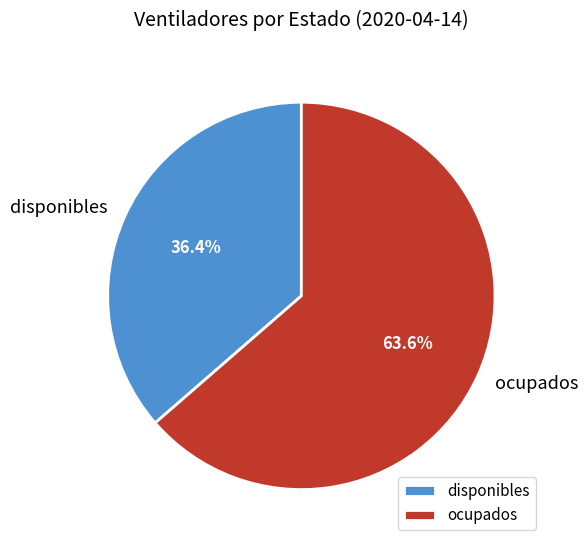

Between ocupados and disponibles, which is larger?

ocupados